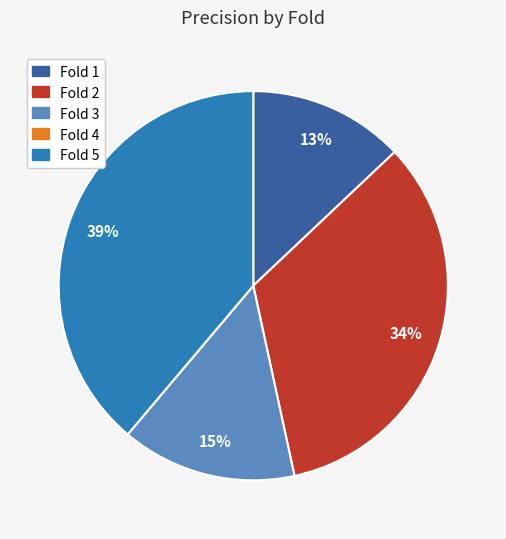

Is it true that Fold 2 is 34% of the pie?

True